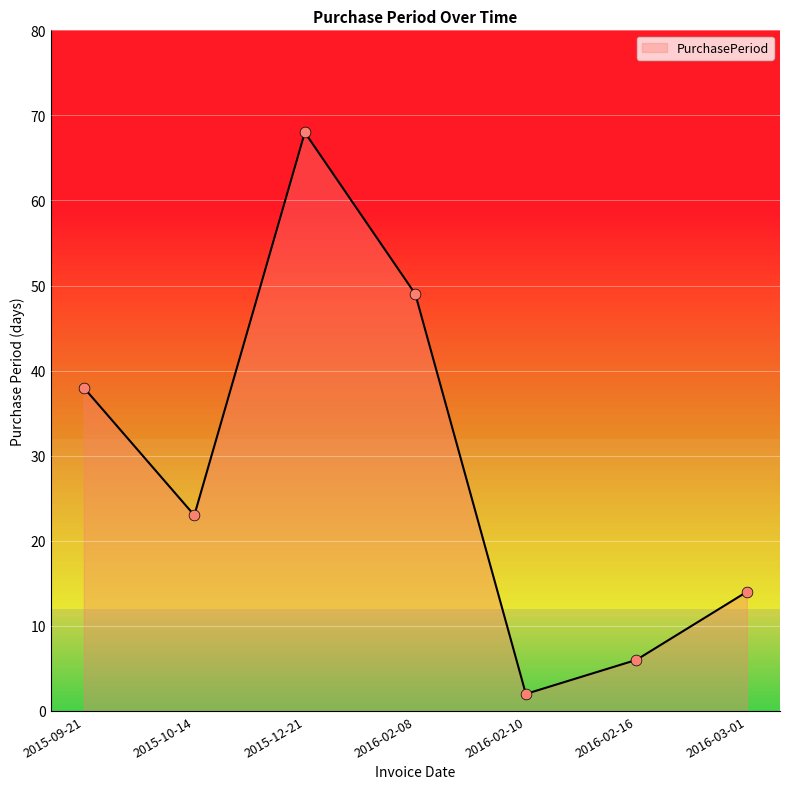

Approximately how many times larger is the value at 2016-02-10 compared to 2015-10-14?

0.1